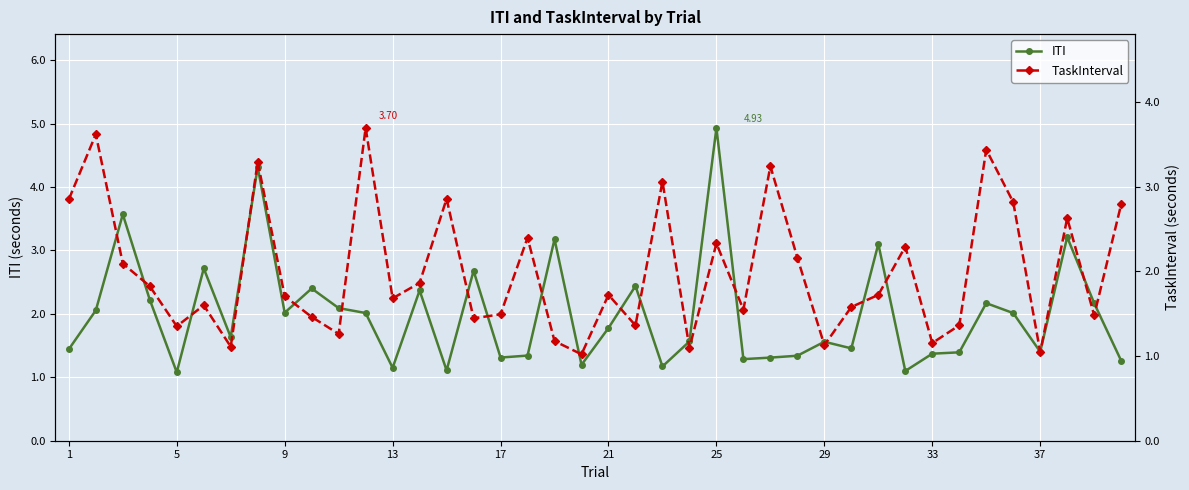

True or false: ITI has more than 1 interior local peaks.

True